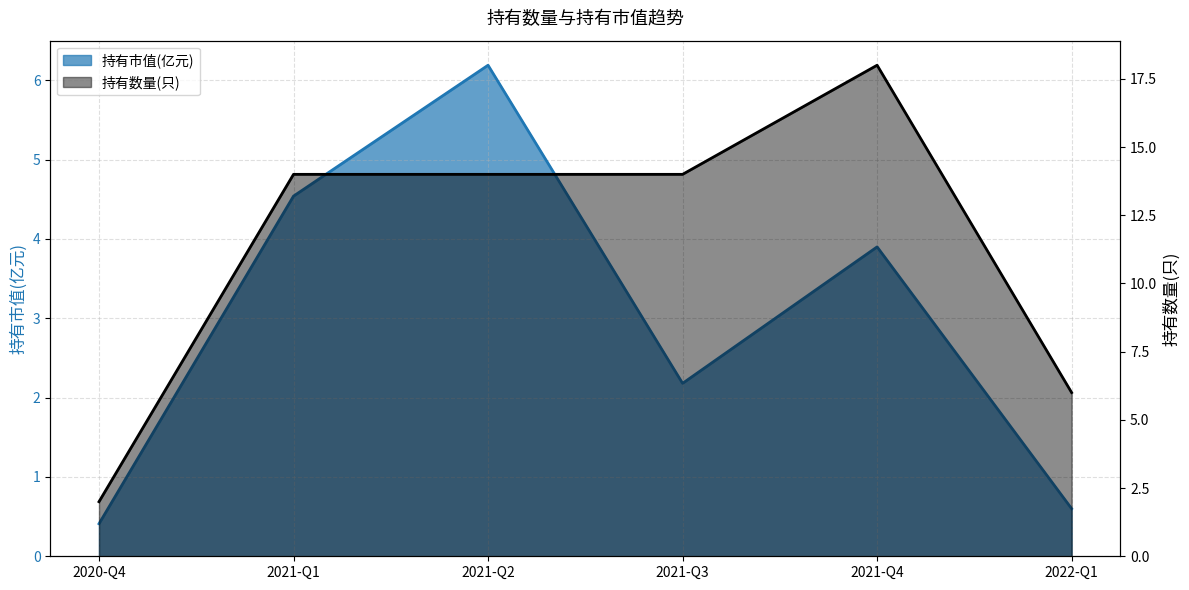

Reading left to right, what are all the values shown in this chart?

持有市值(亿元): 2020-Q4=0.4	2021-Q1=4.5	2021-Q2=6.2	2021-Q3=2.2	2021-Q4=3.9	2022-Q1=0.6
持有数量(只): 2020-Q4=2.0	2021-Q1=14.0	2021-Q2=14.0	2021-Q3=14.0	2021-Q4=18.0	2022-Q1=6.0